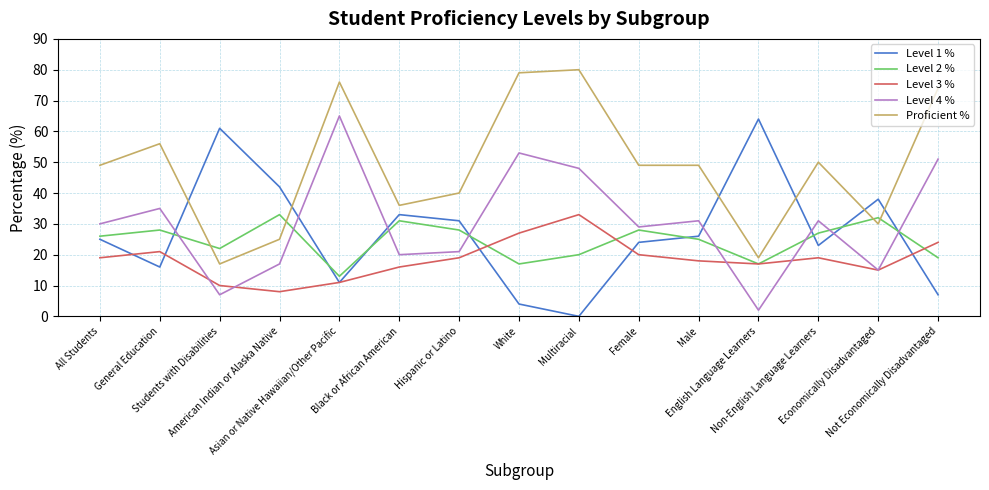

Reading left to right, transcribe all the data shown in this chart.

Level 1 %: 25	16	61	42	11	33	31	4	0	24	26	64	23	38	7
Level 2 %: 26	28	22	33	13	31	28	17	20	28	25	17	27	32	19
Level 3 %: 19	21	10	8	11	16	19	27	33	20	18	17	19	15	24
Level 4 %: 30	35	7	17	65	20	21	53	48	29	31	2	31	15	51
Proficient %: 49	56	17	25	76	36	40	79	80	49	49	19	50	30	74